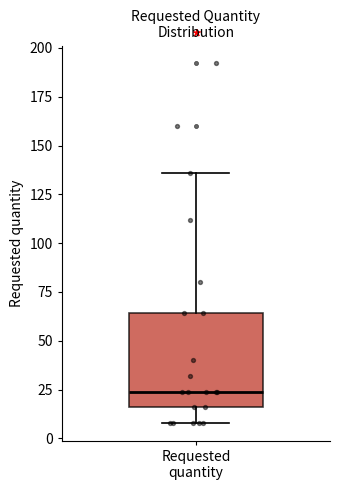

Read this box plot against the y-axis: the position of the median line, the range covered by the box, and the ends of both whiskers. The values are not printed on the chart, so give them approximately, as read against the axis.

median 25, box 15 to 65, whiskers 10 to 135